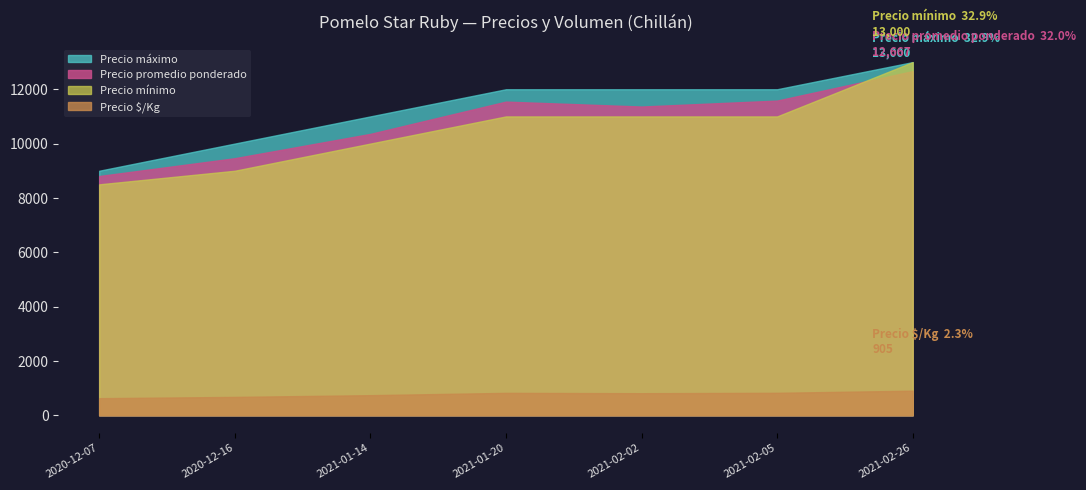

Which series has the widest spread of values?

Precio mínimo